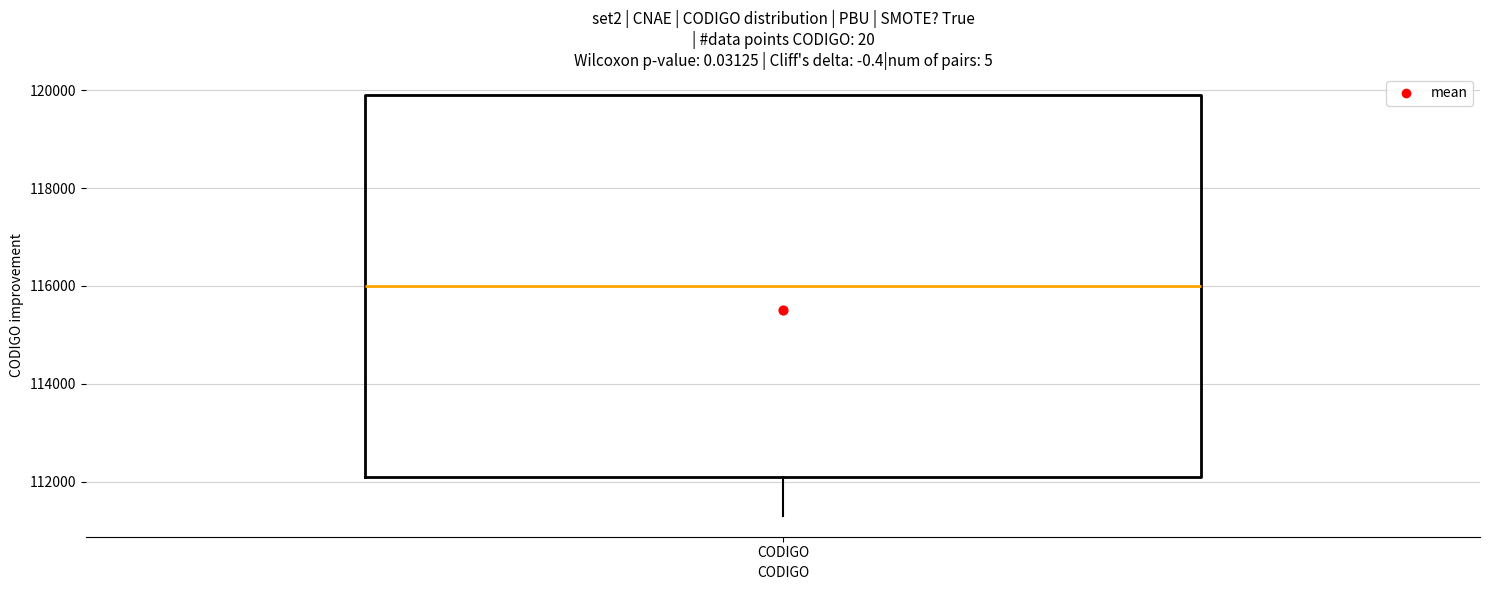

Transcribe this box plot: give where the median line is, the range the box spans, and where the two whiskers end, as read against the y-axis. The values are not printed on the chart, so give them approximately, as read against the axis.

median 116000, box 112200 to 120000, whiskers 111400 to 120000